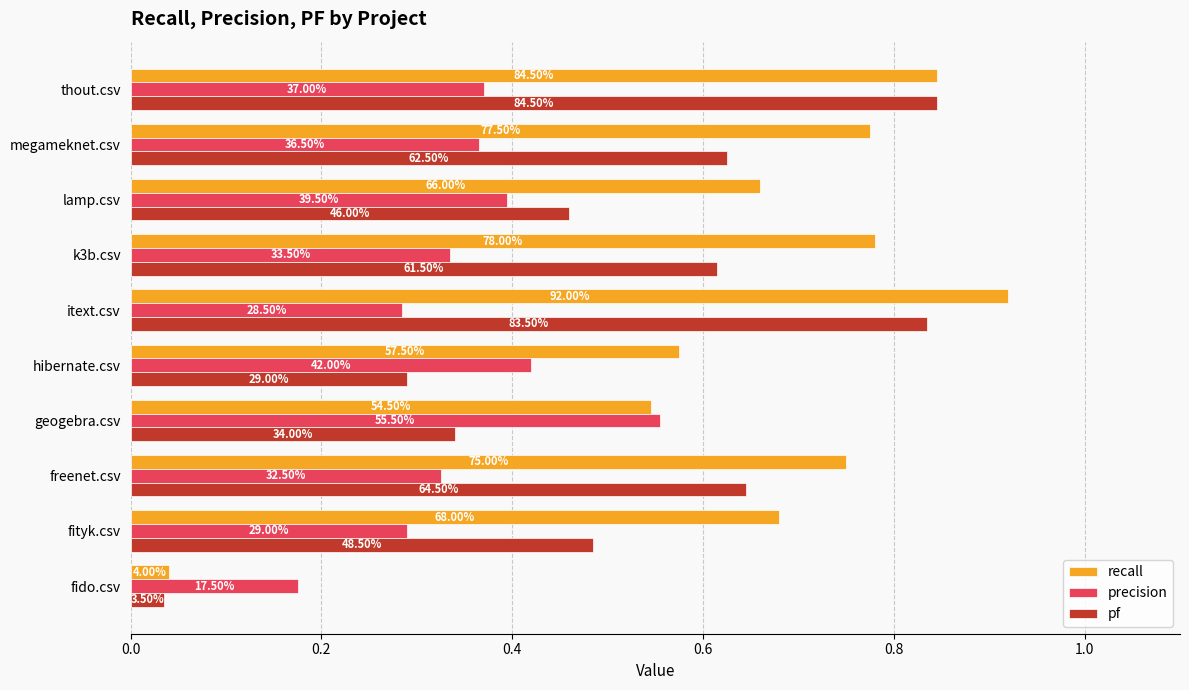

What are all the series names shown in the legend?

recall, precision, pf